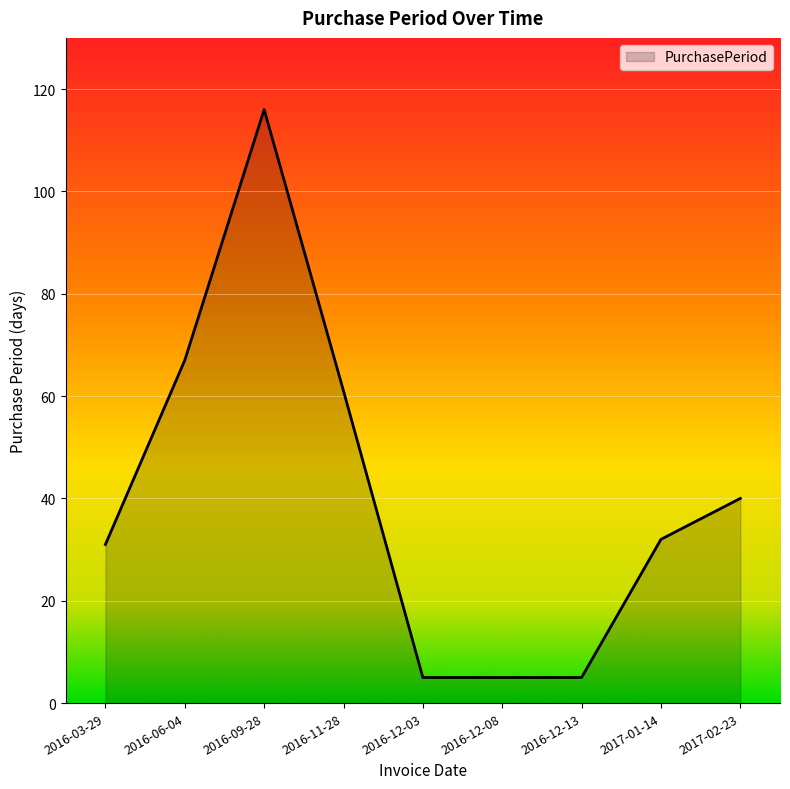

The value at 2017-02-23 is 17. True or false?

False